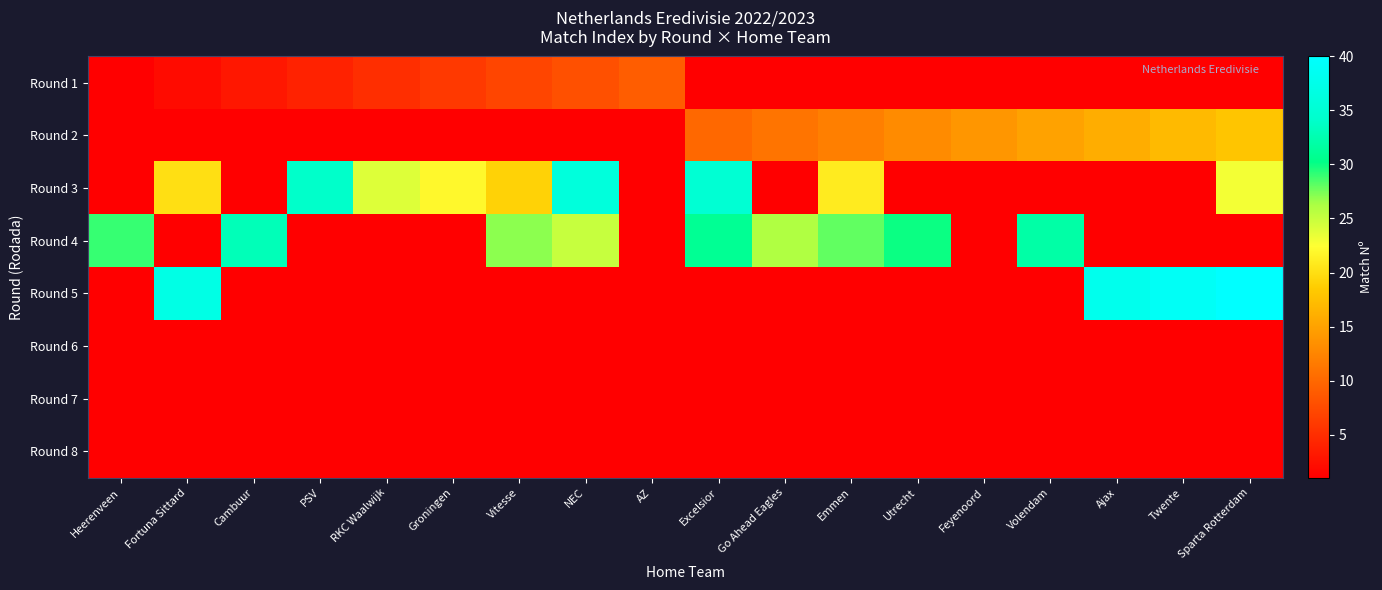

How many categories are shown in the chart?

18